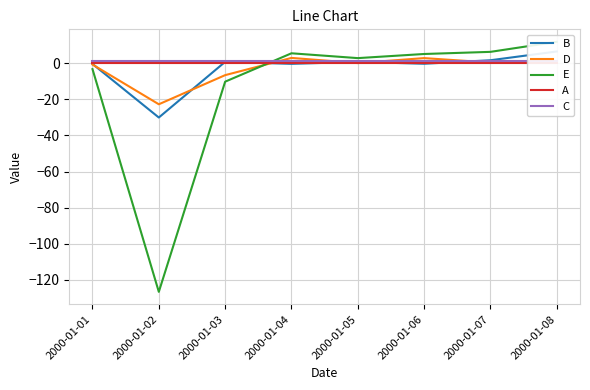

Is it true that D equals -33.3 at 2000-01-02?

False